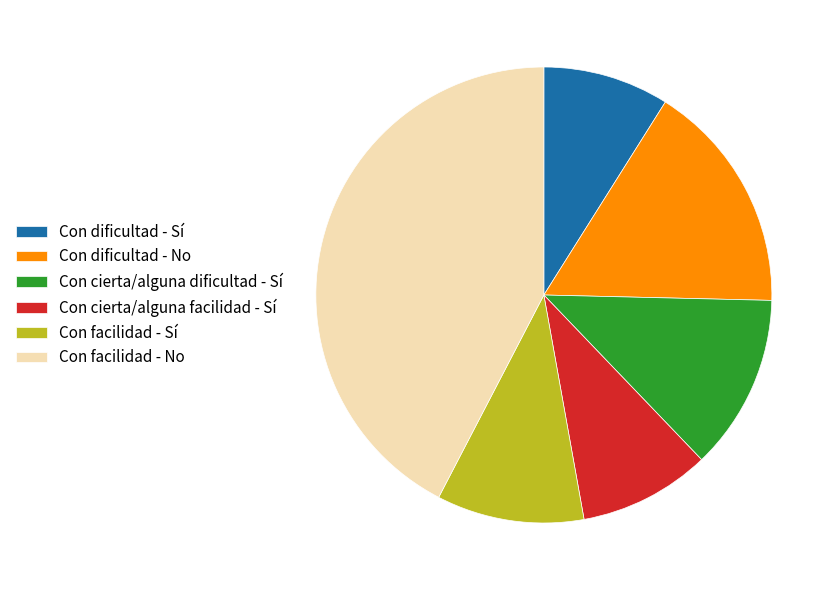

What is the largest slice in the pie chart?

Con facilidad - No